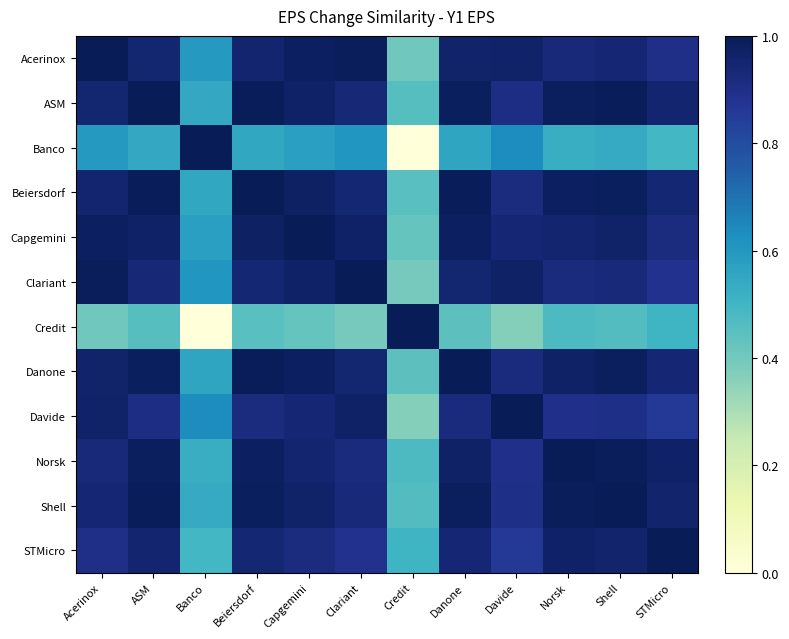

Reading left to right, transcribe all the data shown in this chart.

Acerinox: Acerinox=1.0	ASM=0.9	Banco=0.6	Beiersdorf=1.0	Capgemini=1.0	Clariant=1.0	Credit=0.4	Danone=1.0	Davide=1.0	Norsk=0.9	Shell=0.9	STMicro=0.9
ASM: Acerinox=0.9	ASM=1.0	Banco=0.5	Beiersdorf=1.0	Capgemini=1.0	Clariant=0.9	Credit=0.5	Danone=1.0	Davide=0.9	Norsk=1.0	Shell=1.0	STMicro=1.0
Banco: Acerinox=0.6	ASM=0.5	Banco=1.0	Beiersdorf=0.5	Capgemini=0.6	Clariant=0.6	Credit=0.0	Danone=0.6	Davide=0.6	Norsk=0.5	Shell=0.5	STMicro=0.5
Beiersdorf: Acerinox=1.0	ASM=1.0	Banco=0.5	Beiersdorf=1.0	Capgemini=1.0	Clariant=0.9	Credit=0.5	Danone=1.0	Davide=0.9	Norsk=1.0	Shell=1.0	STMicro=0.9
Capgemini: Acerinox=1.0	ASM=1.0	Banco=0.6	Beiersdorf=1.0	Capgemini=1.0	Clariant=1.0	Credit=0.4	Danone=1.0	Davide=0.9	Norsk=1.0	Shell=1.0	STMicro=0.9
Clariant: Acerinox=1.0	ASM=0.9	Banco=0.6	Beiersdorf=0.9	Capgemini=1.0	Clariant=1.0	Credit=0.4	Danone=0.9	Davide=1.0	Norsk=0.9	Shell=0.9	STMicro=0.9
Credit: Acerinox=0.4	ASM=0.5	Banco=0.0	Beiersdorf=0.5	Capgemini=0.4	Clariant=0.4	Credit=1.0	Danone=0.4	Davide=0.4	Norsk=0.5	Shell=0.5	STMicro=0.5
Danone: Acerinox=1.0	ASM=1.0	Banco=0.6	Beiersdorf=1.0	Capgemini=1.0	Clariant=0.9	Credit=0.4	Danone=1.0	Davide=0.9	Norsk=1.0	Shell=1.0	STMicro=0.9
Davide: Acerinox=1.0	ASM=0.9	Banco=0.6	Beiersdorf=0.9	Capgemini=0.9	Clariant=1.0	Credit=0.4	Danone=0.9	Davide=1.0	Norsk=0.9	Shell=0.9	STMicro=0.9
Norsk: Acerinox=0.9	ASM=1.0	Banco=0.5	Beiersdorf=1.0	Capgemini=1.0	Clariant=0.9	Credit=0.5	Danone=1.0	Davide=0.9	Norsk=1.0	Shell=1.0	STMicro=1.0
Shell: Acerinox=0.9	ASM=1.0	Banco=0.5	Beiersdorf=1.0	Capgemini=1.0	Clariant=0.9	Credit=0.5	Danone=1.0	Davide=0.9	Norsk=1.0	Shell=1.0	STMicro=1.0
STMicro: Acerinox=0.9	ASM=1.0	Banco=0.5	Beiersdorf=0.9	Capgemini=0.9	Clariant=0.9	Credit=0.5	Danone=0.9	Davide=0.9	Norsk=1.0	Shell=1.0	STMicro=1.0